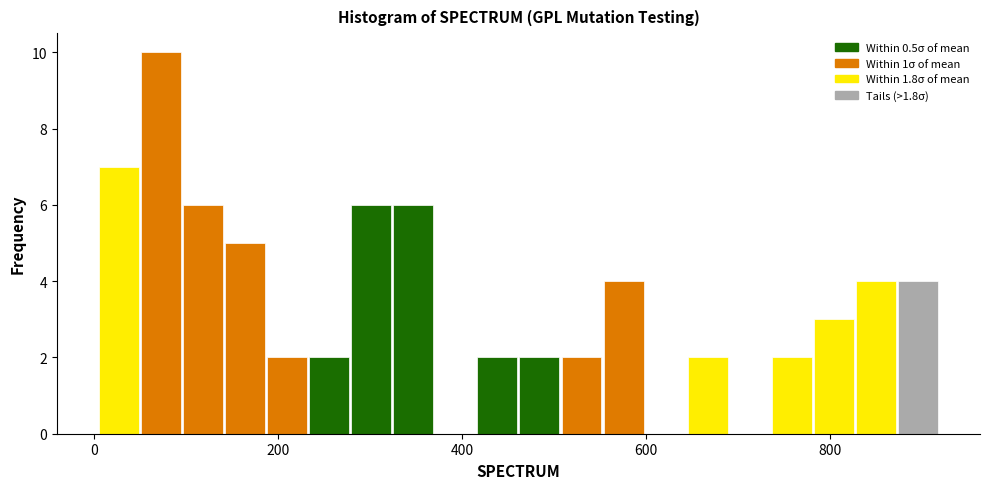

Read against the x-axis, roughly where is the centre of the tallest bar?

80